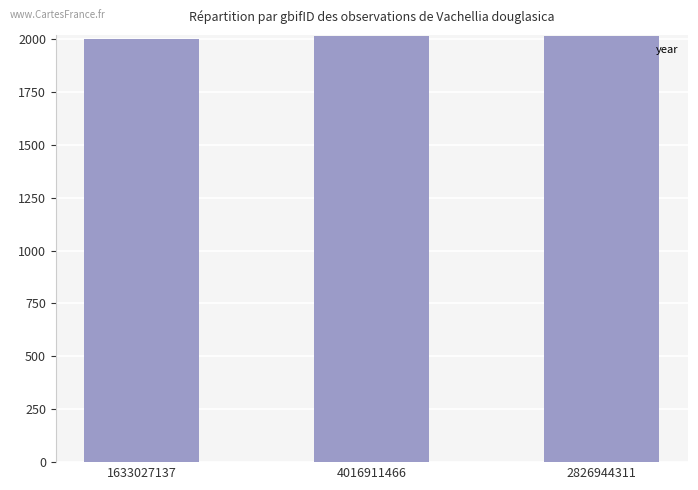

Approximately how many times larger is the value at 1633027137 compared to 2826944311?

1.0